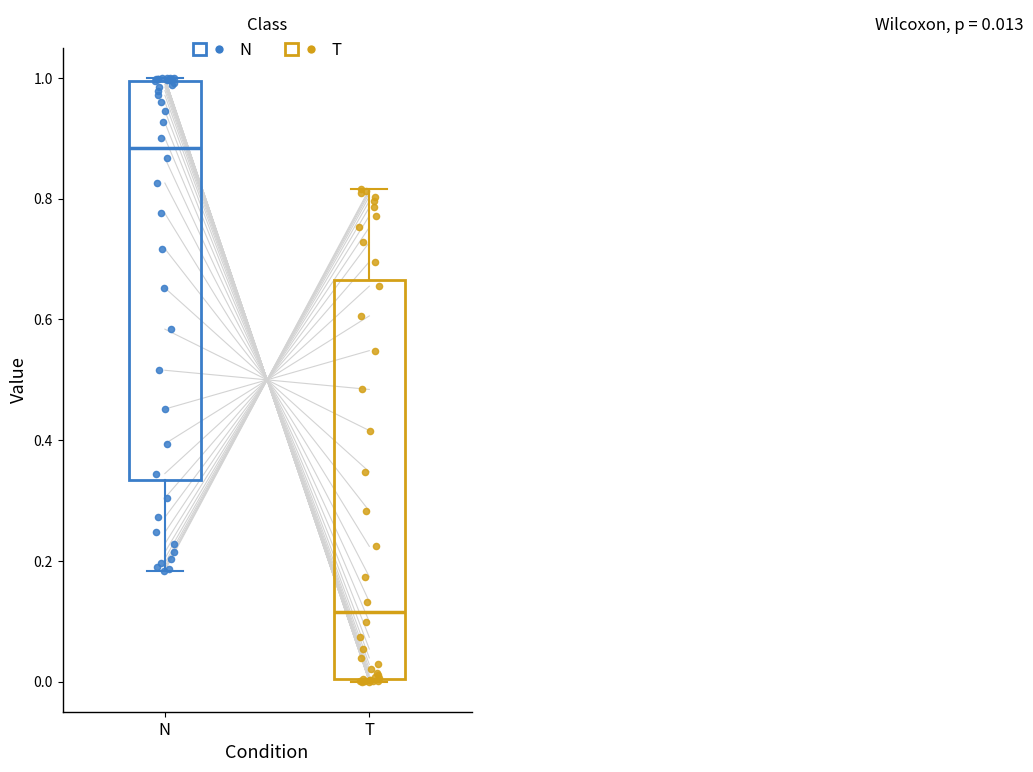

Which box has the highest median line?

N